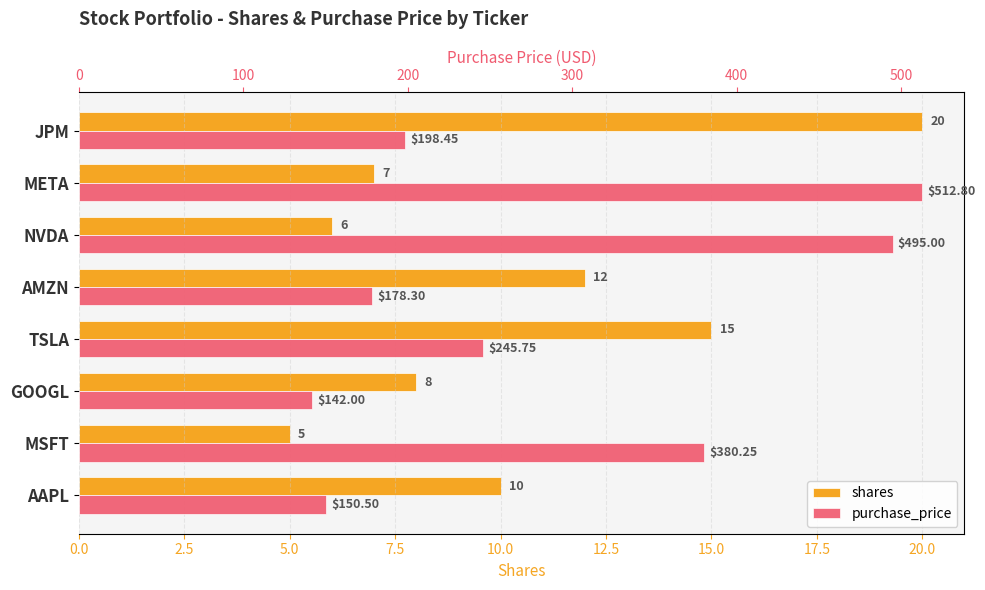

The value of shares at TSLA is 7.1. True or false?

False